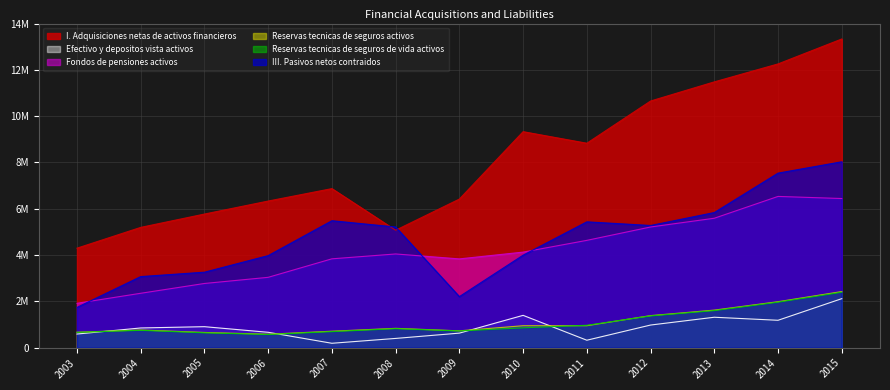

At which label is Fondos de pensiones activos closest to 4226820?

2010